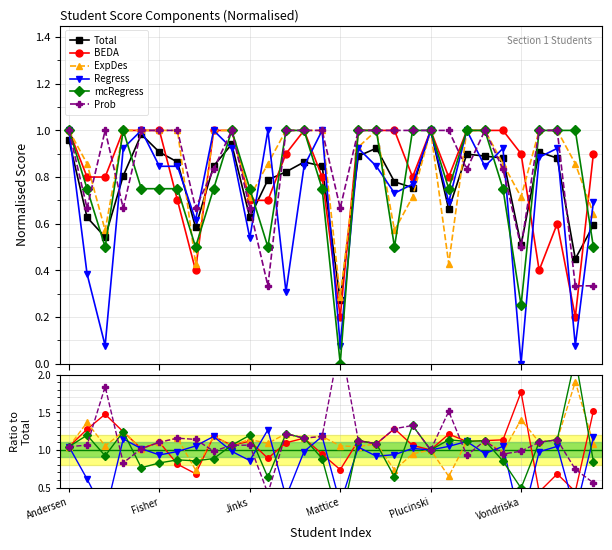

Between which two adjacent categories do Regress and ExpDes first intersect?

6 and 7